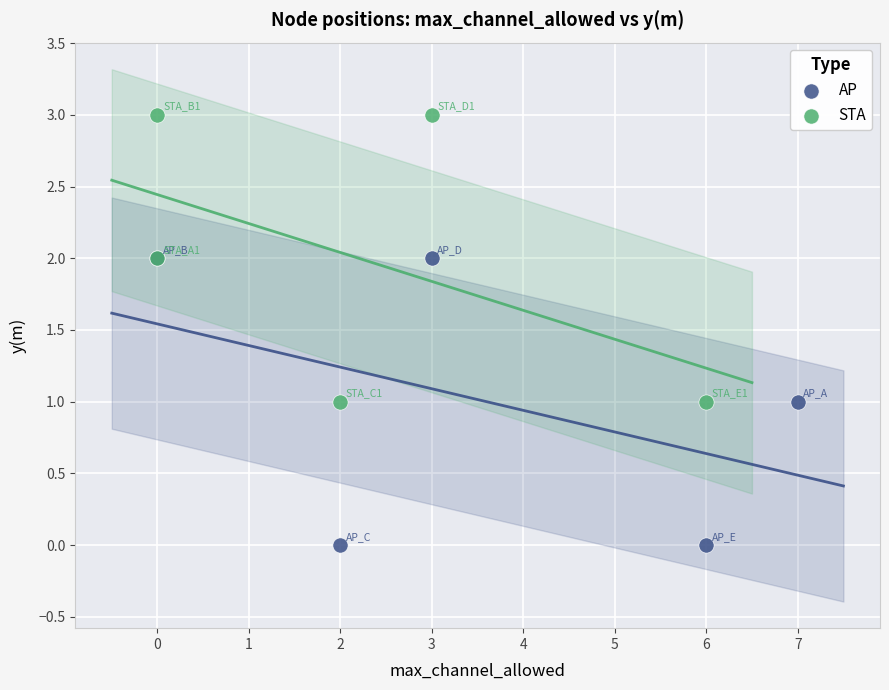

Which series reaches the maximum Y coordinate?

STA